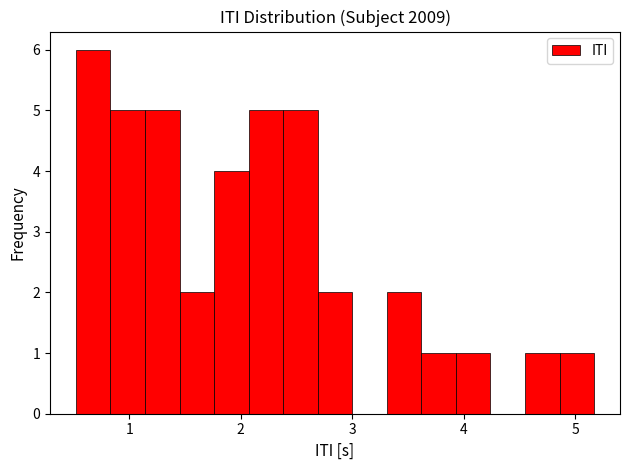

Read against the x-axis, roughly where is the centre of the tallest bar?

0.7